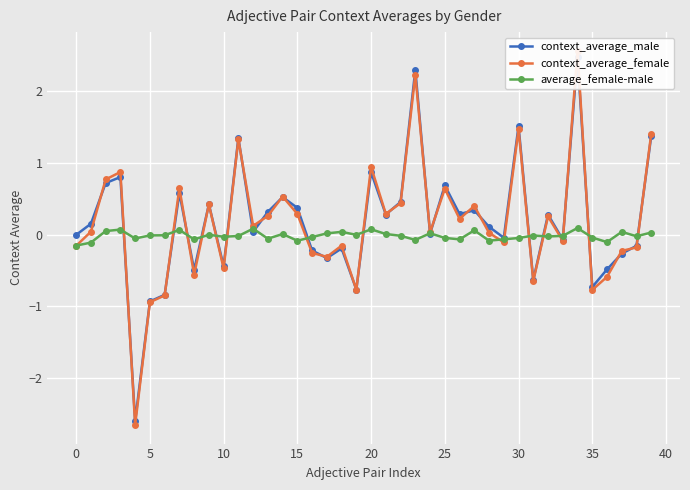

At how many categories does at least one series exceed -2?

40